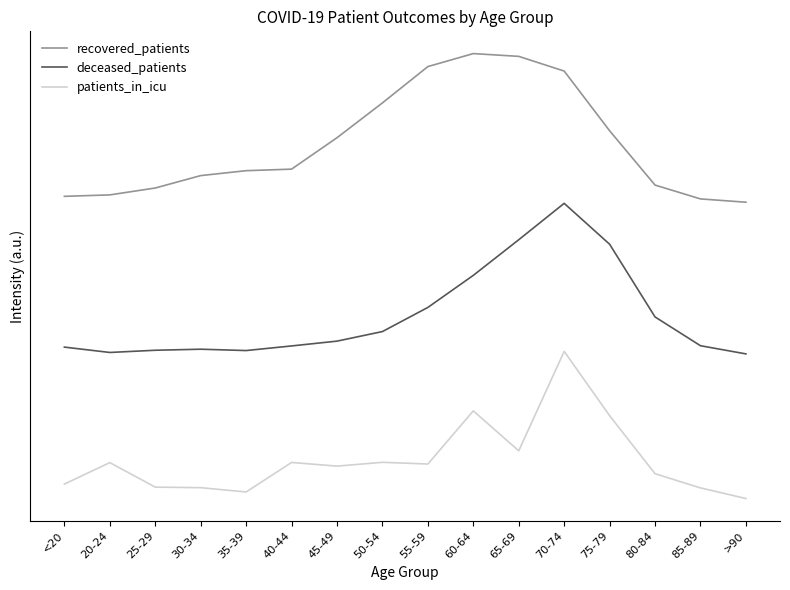

What is the maximum value shown in the chart?

3.0